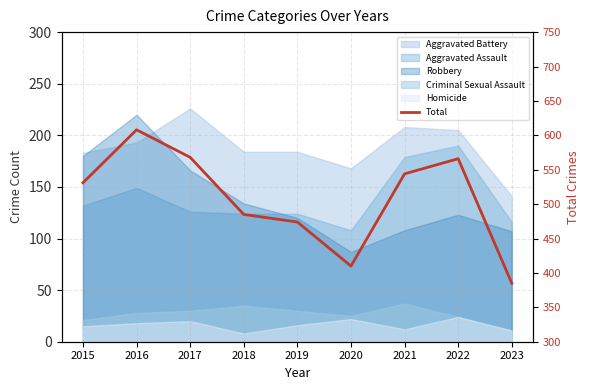

Approximately how many times larger is the value at 2021 compared to 2018?

1.1